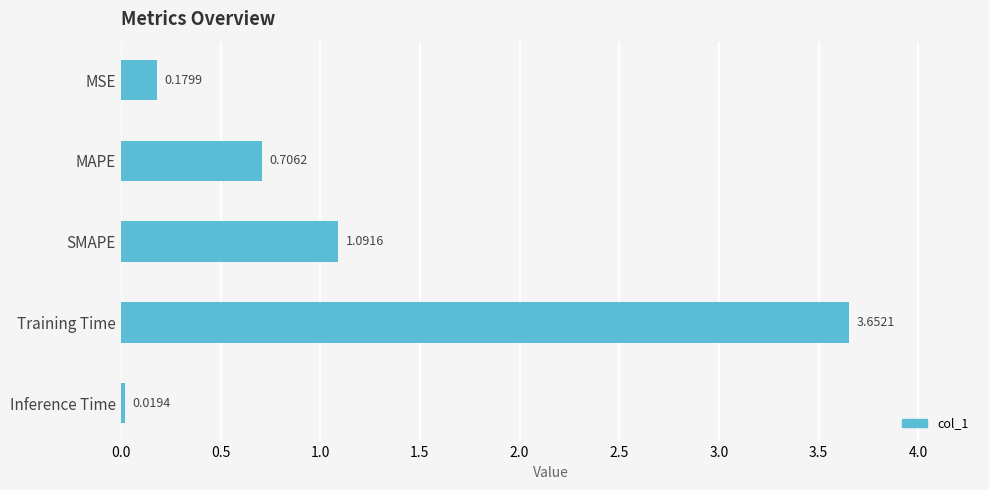

What is the label of the 3rd bar from the top?

SMAPE